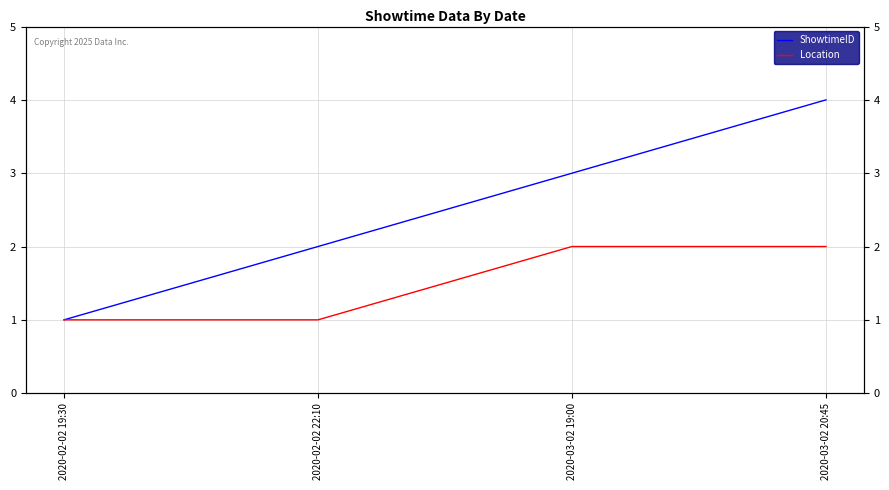

Which series changed the most between 2020-02-02 19:30 and 2020-03-02 20:45?

ShowtimeID